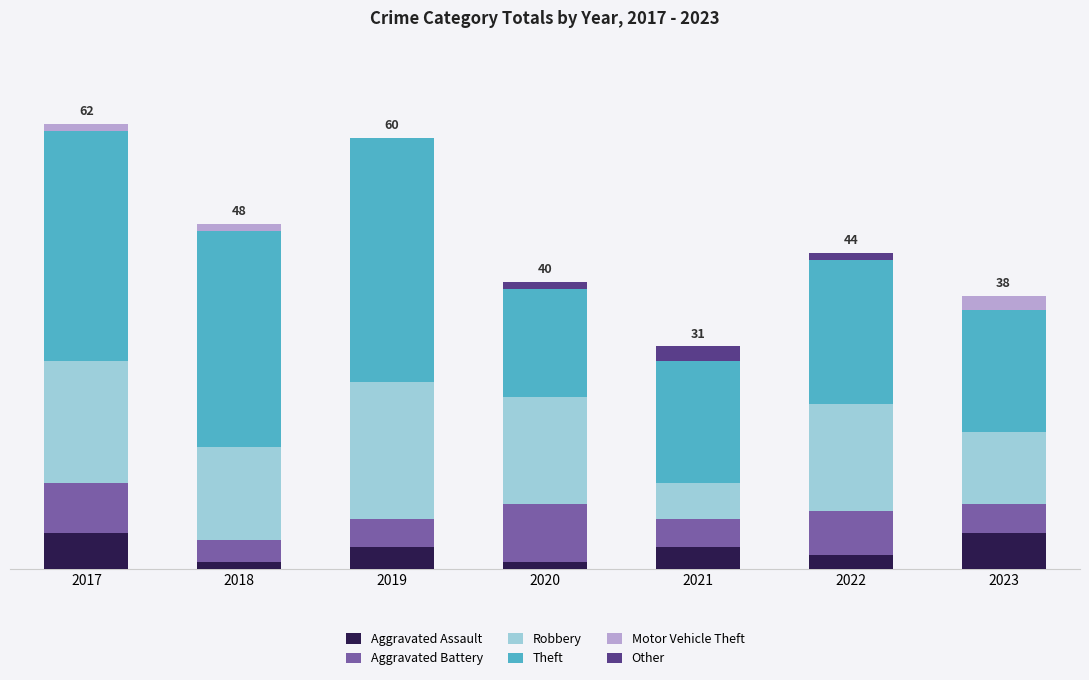

What are all the series names shown in the legend?

Aggravated Assault, Aggravated Battery, Robbery, Theft, Motor Vehicle Theft, Other